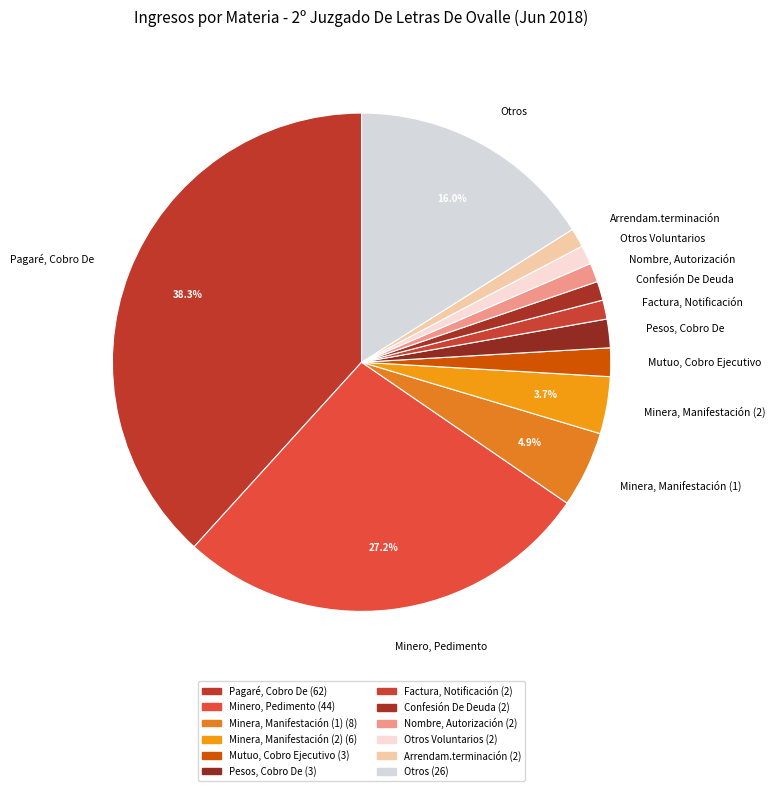

Is it true that Pagaré, Cobro De is 38% of the pie?

True